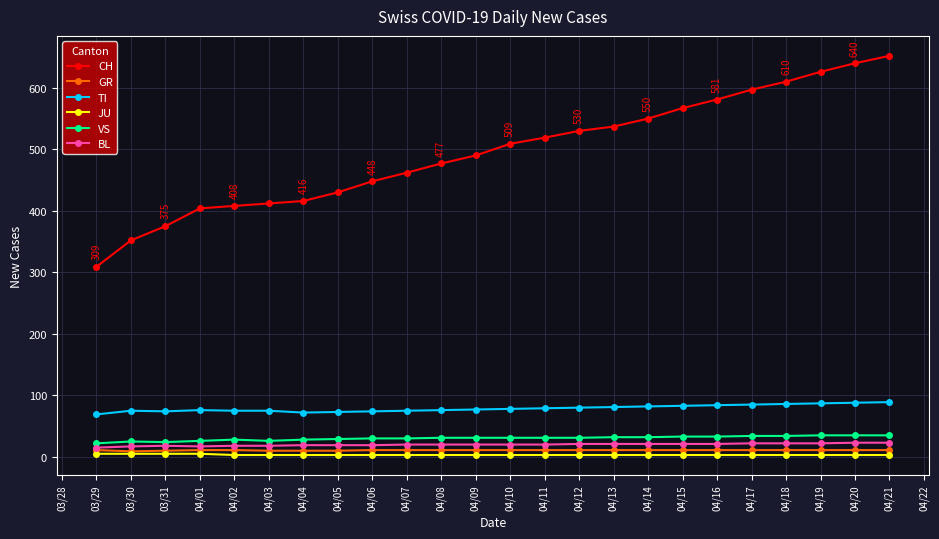

Count the number of categories in the chart.

24